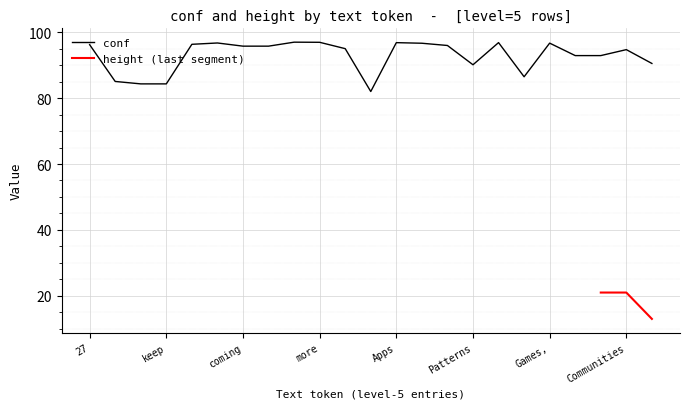

Which category has the highest value across all series?

for